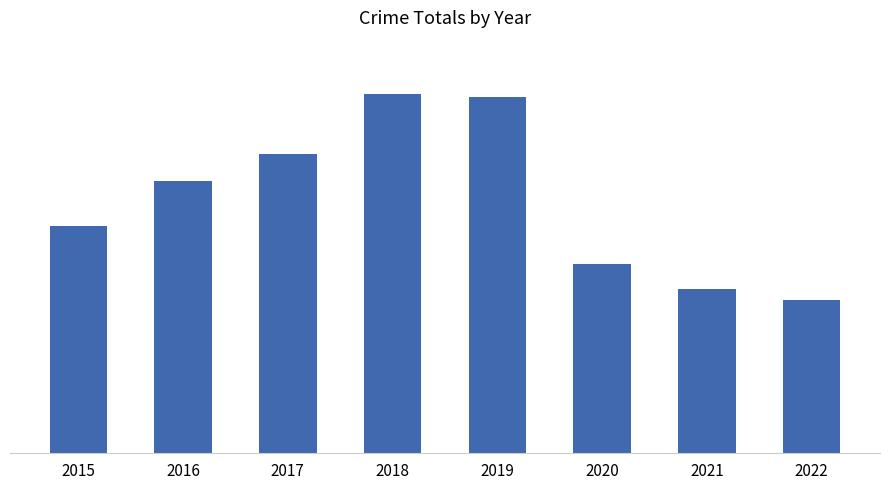

Are the bars horizontal?

No